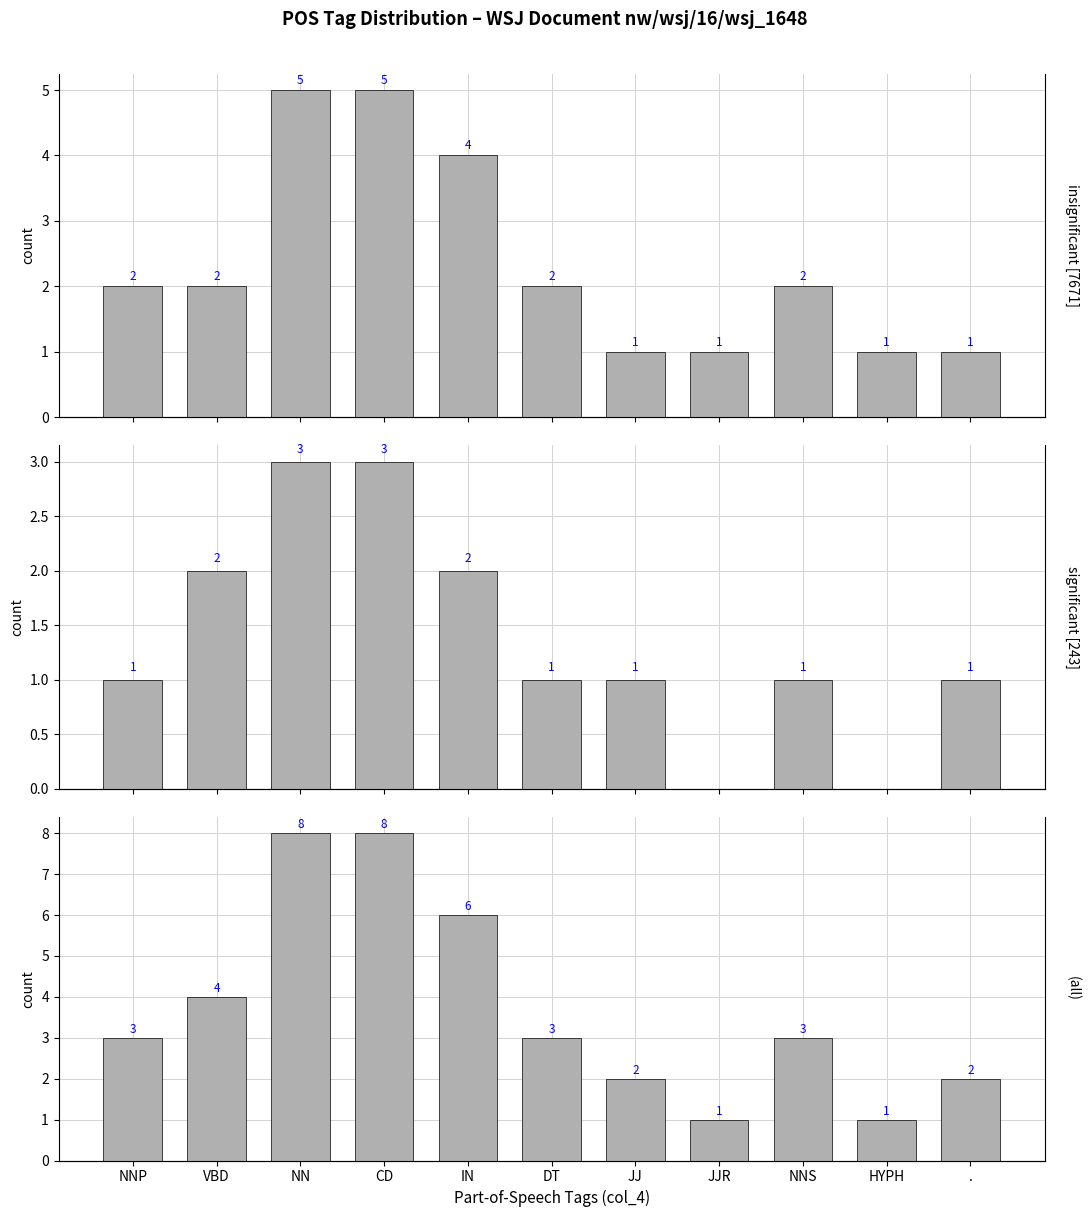

At which category is the sum across all series the highest?

NN